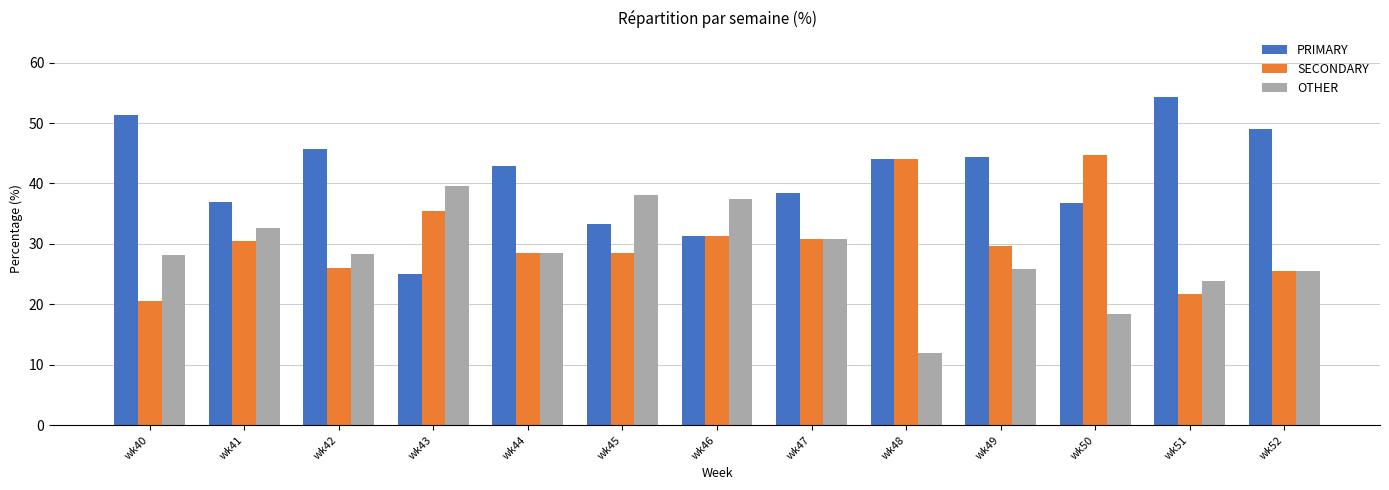

Which series has the largest total across all categories?

PRIMARY